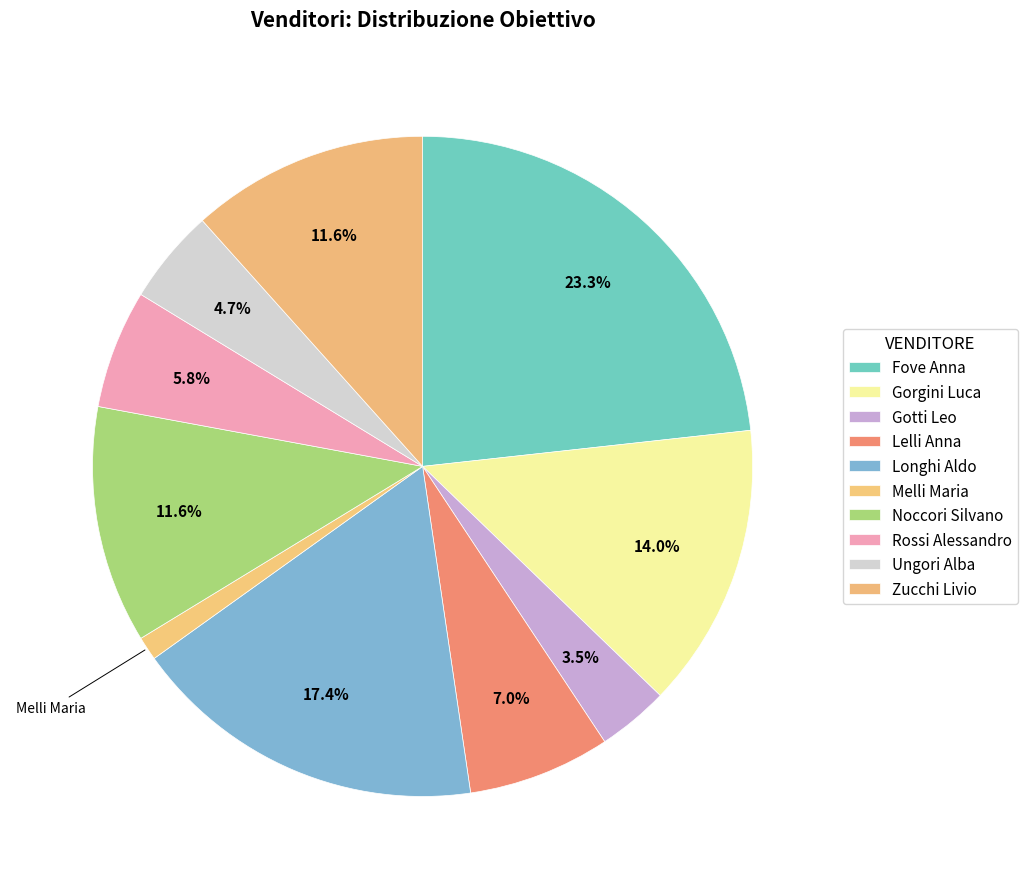

Approximately how many times larger is the value at Rossi Alessandro compared to Gorgini Luca?

0.4